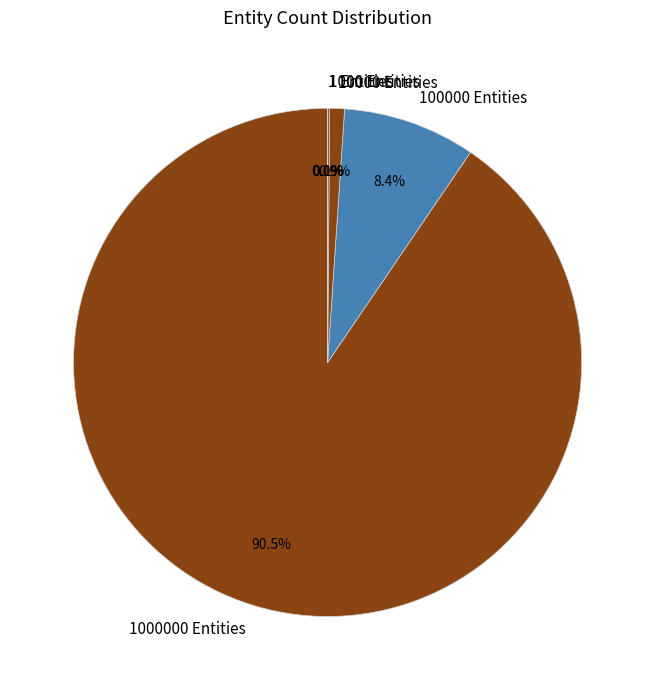

Does 1000000 Entities account for over 50% of the chart?

Yes